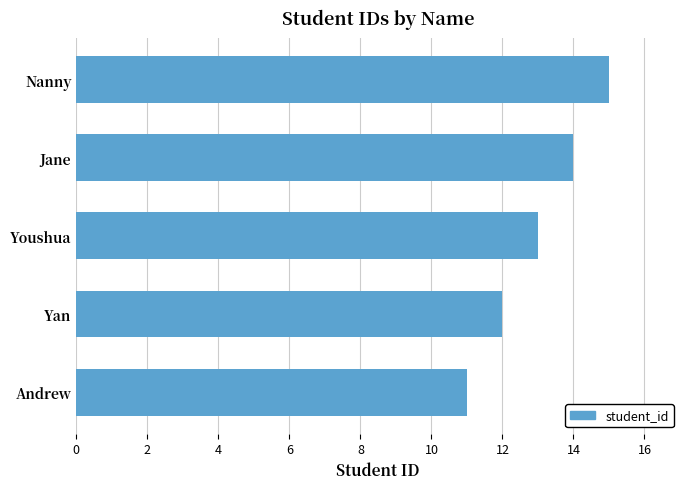

List the labels in order of value, largest first.

Nanny, Jane, Youshua, Yan, Andrew